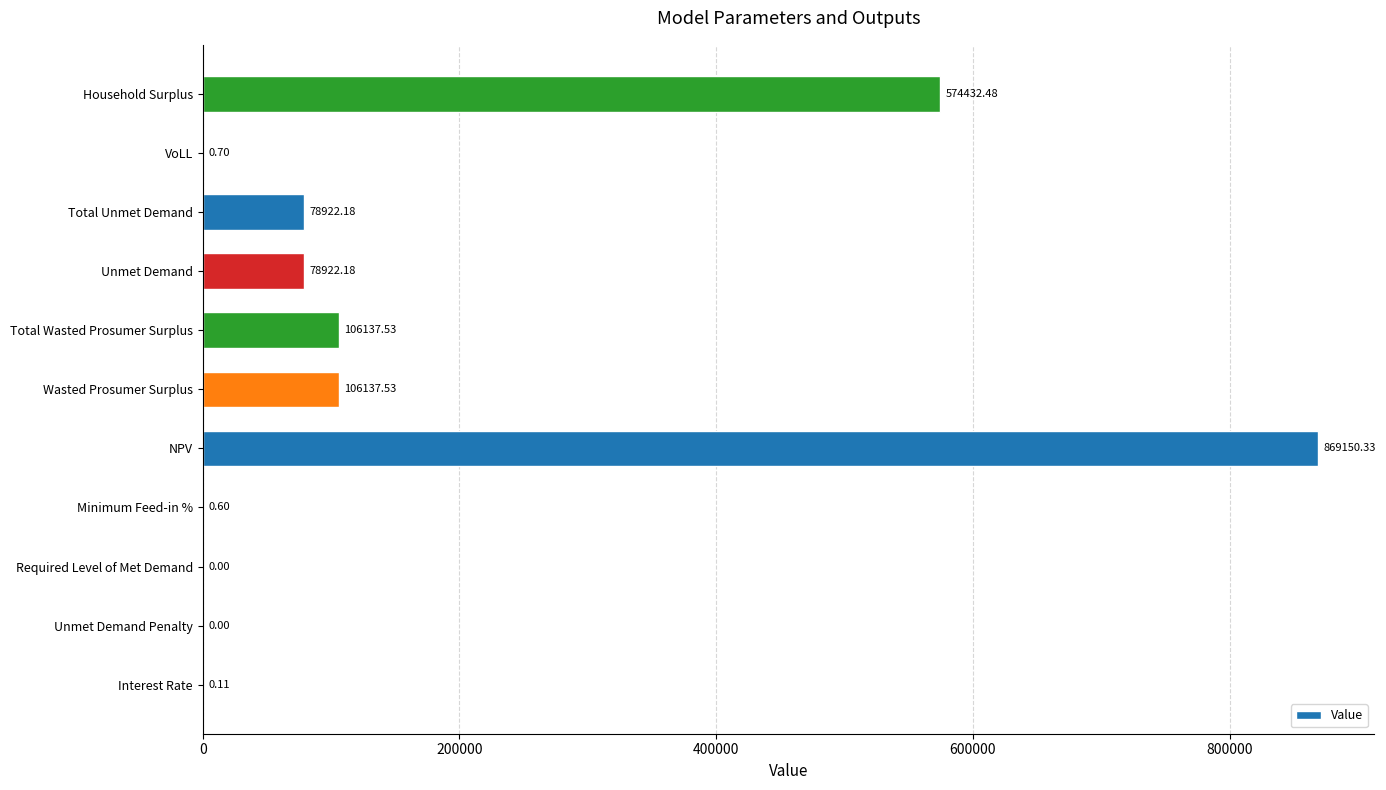

At which category does the chart reach its peak across all series?

NPV